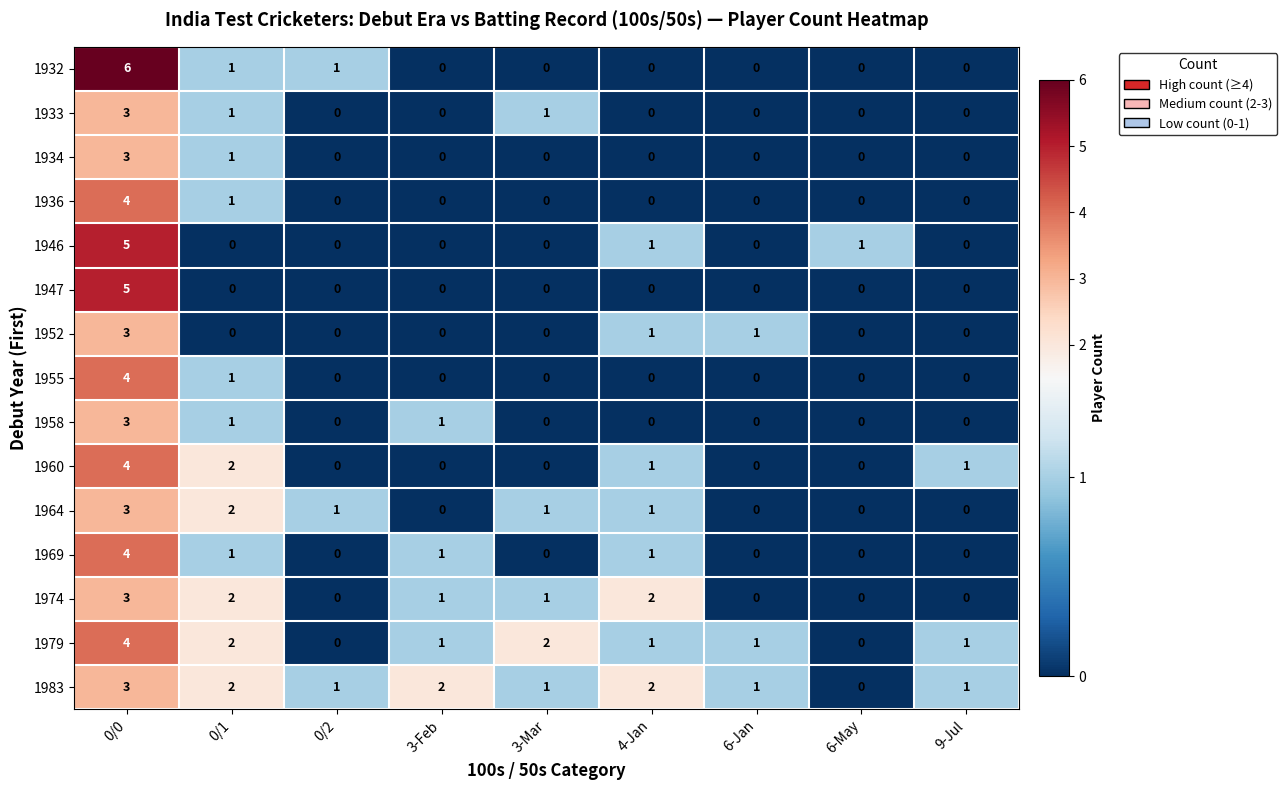

How many data points does each series have?

9